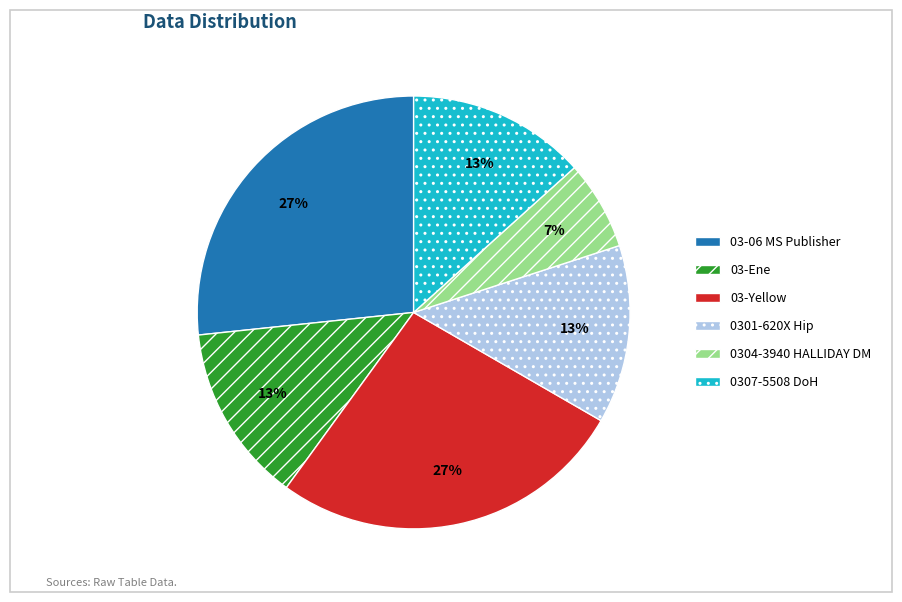

To the nearest percent, what portion does 03-06 MS Publisher represent?

27%